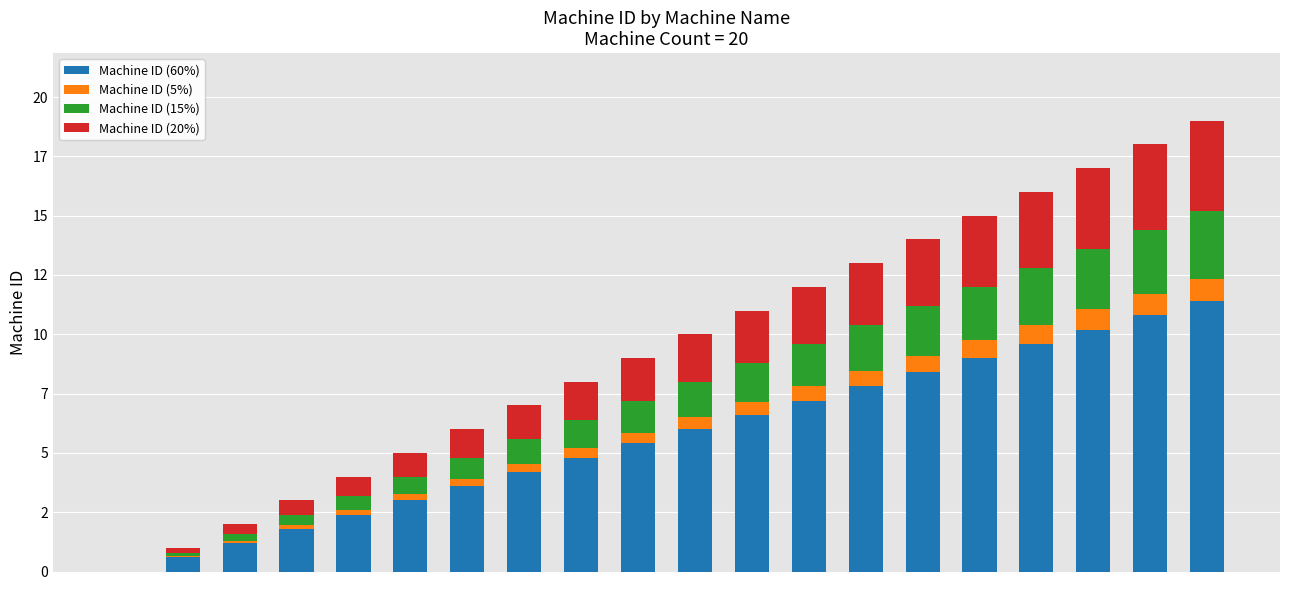

Are the bars horizontal?

No